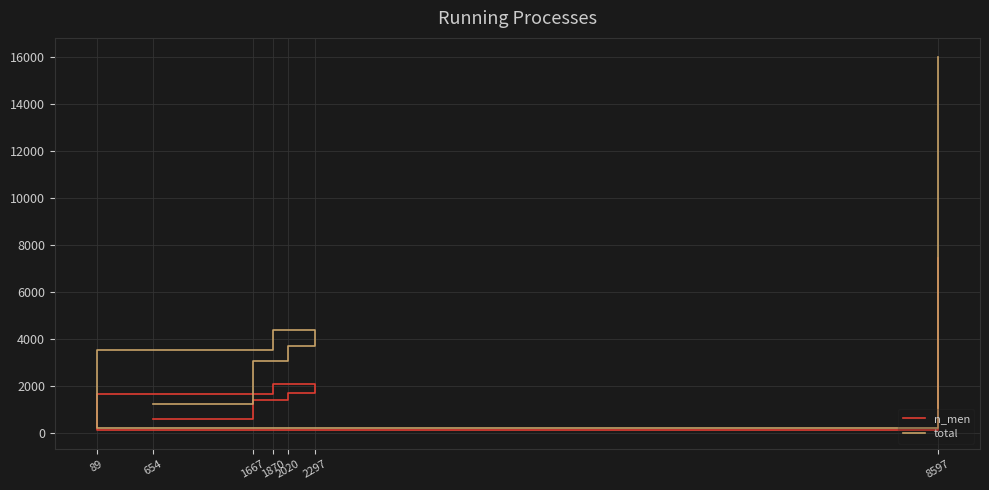

How many data points in total are less than 3514?

3